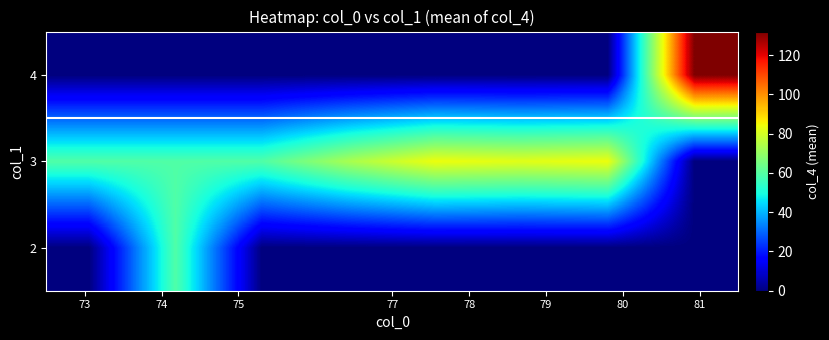

List the series in order of their overall mean, lowest first.

2, 4, 3